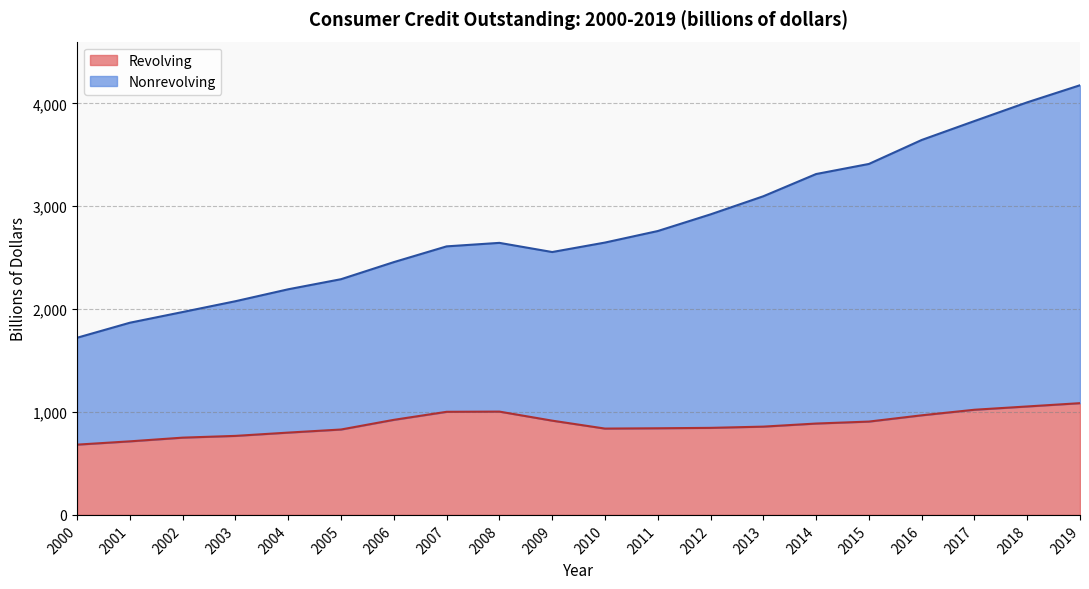

What is the sum of all Revolving values?

17703